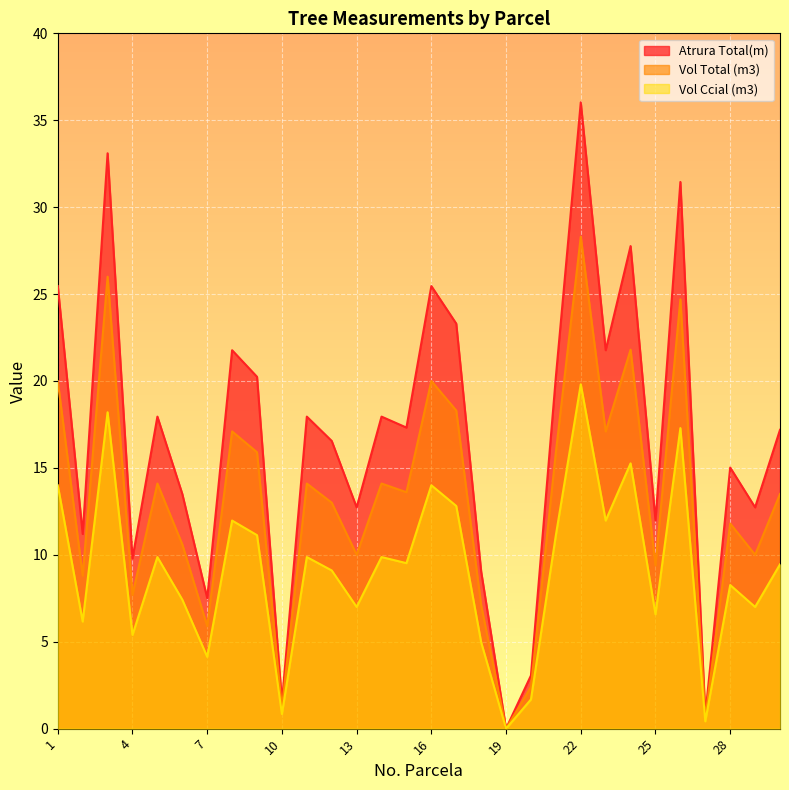

At 11, list the series in order from smallest to largest.

Vol Ccial (m3), Vol Total (m3), Atrura Total(m)